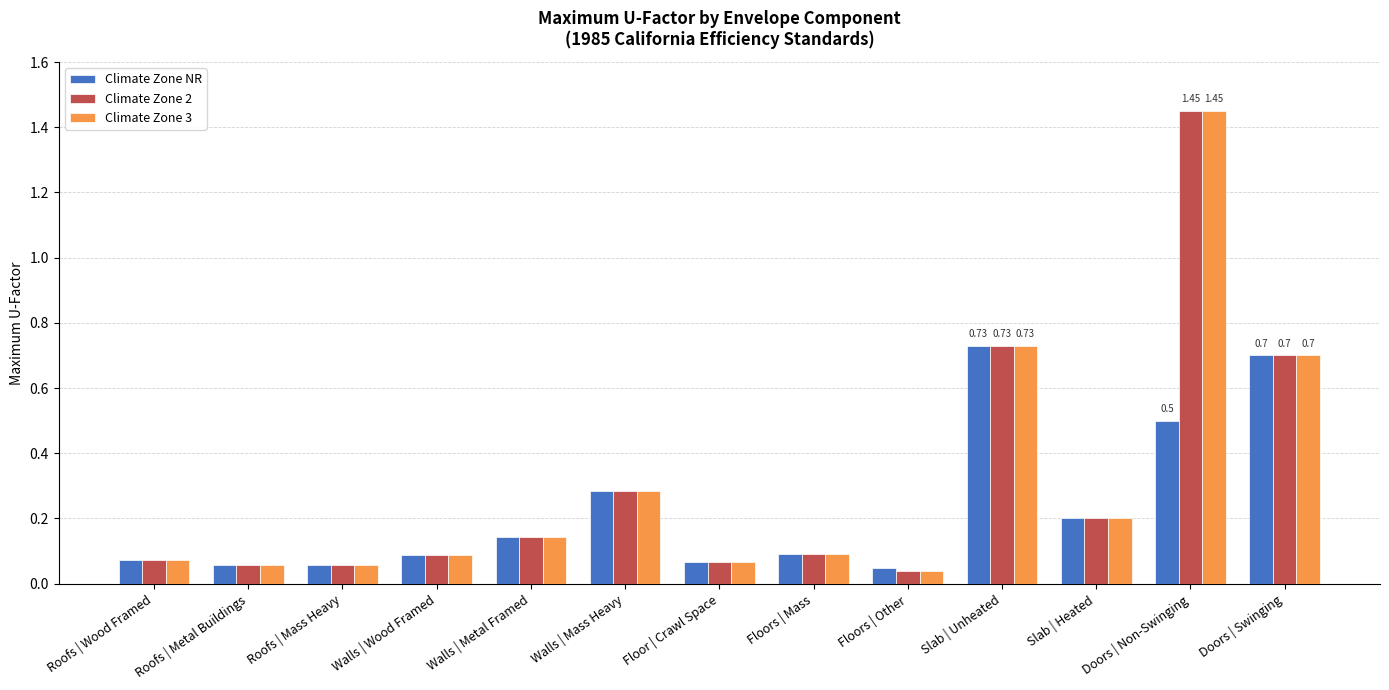

Is the value of Climate Zone 3 at Roofs | Metal Buildings greater than the value of Climate Zone 2 at Walls | Mass Heavy?

No